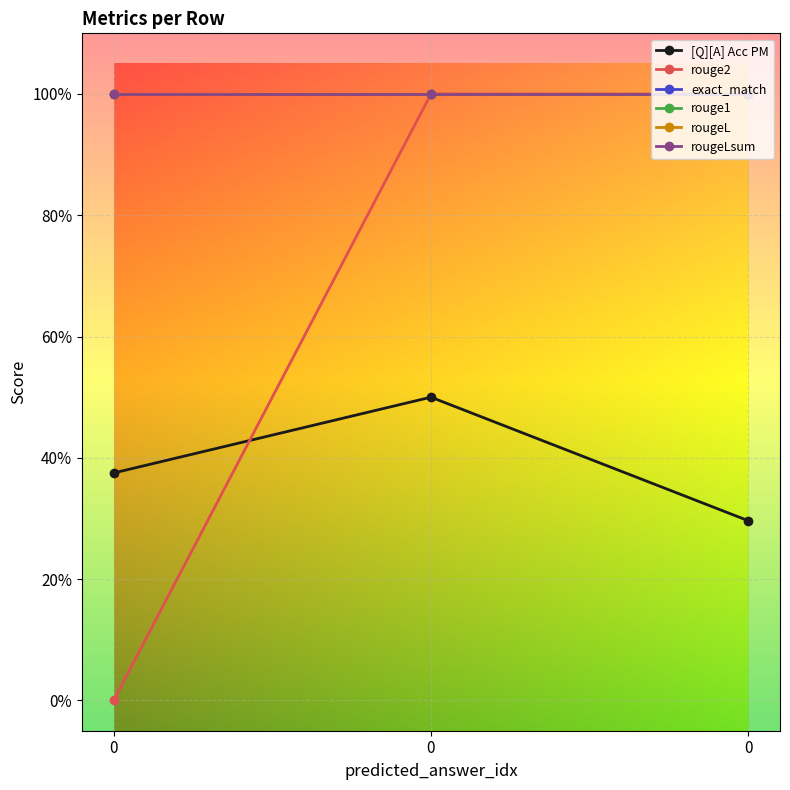

Is the value of rougeLsum at 0 greater than the value of [Q][A] Acc PM at 0?

Yes